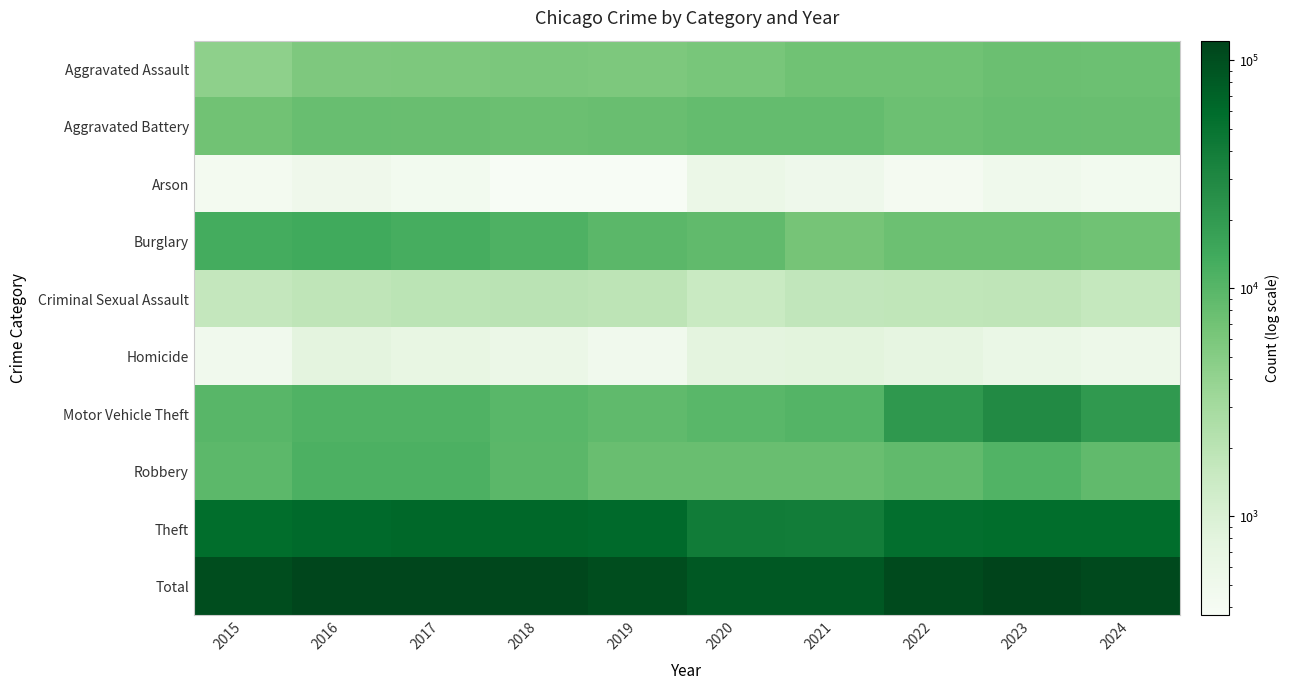

At how many categories does at least one series exceed 116167?

1